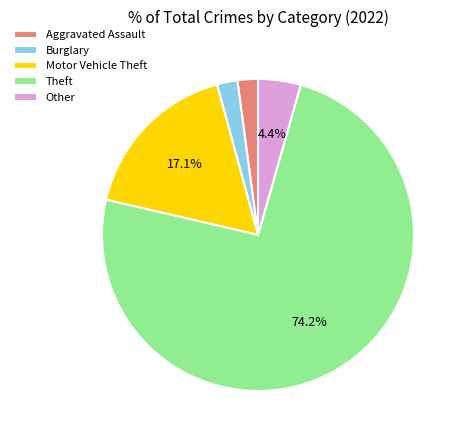

Is there a majority slice in this chart?

Yes